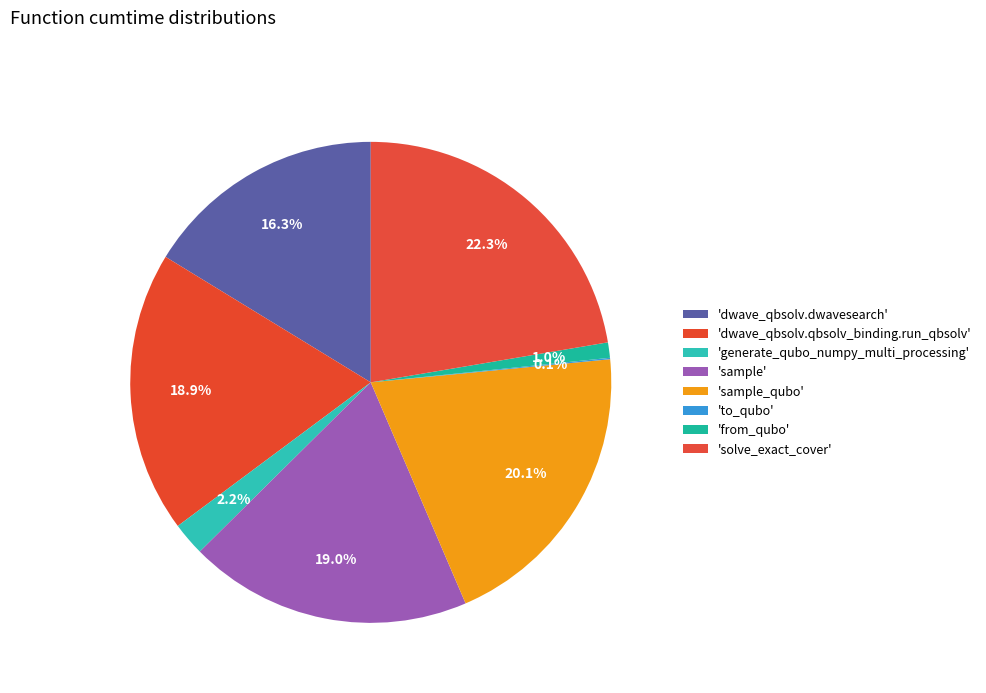

Rank the categories by value from lowest to highest.

to_qubo, from_qubo, generate_qubo_numpy_multi_processing, dwave_qbsolv.dwavesearch, dwave_qbsolv.qbsolv_binding.run_qbsolv, sample, sample_qubo, solve_exact_cover